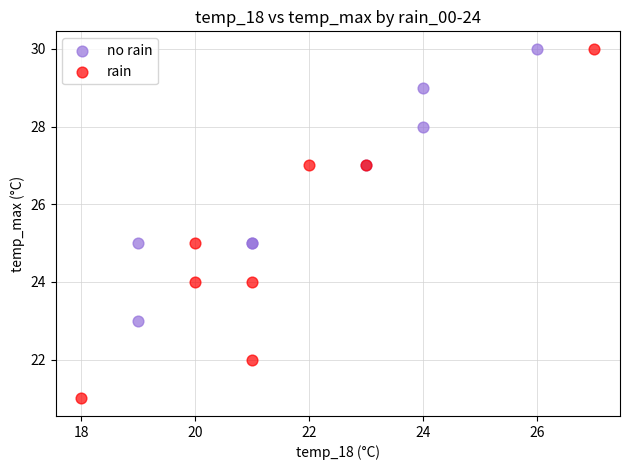

What are all the series names shown in the legend?

no rain, rain